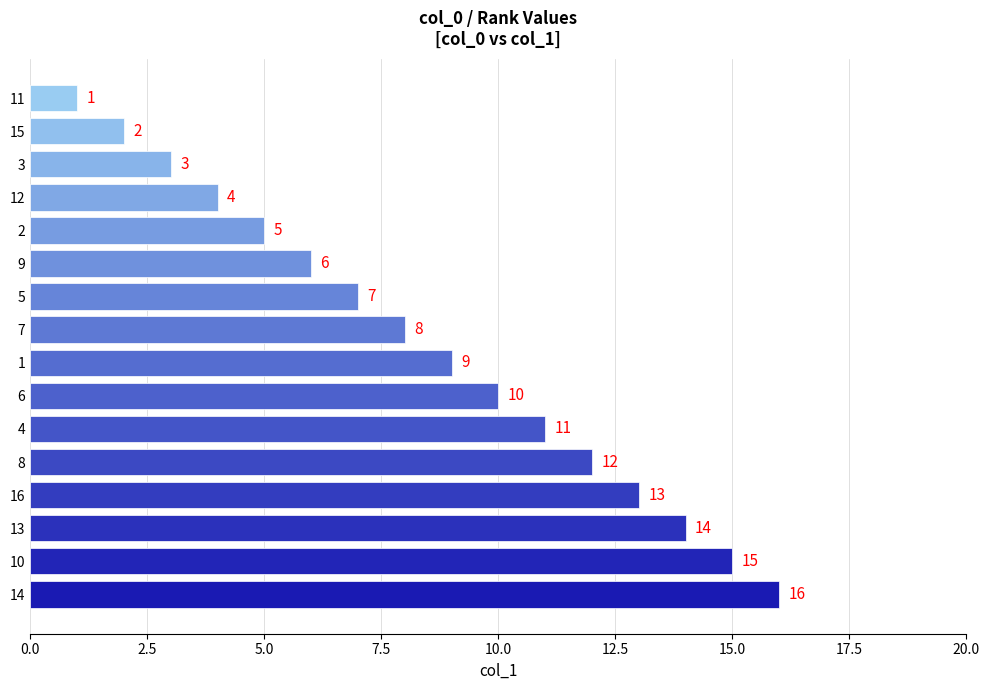

Which has a higher value, 3 or 10?

10